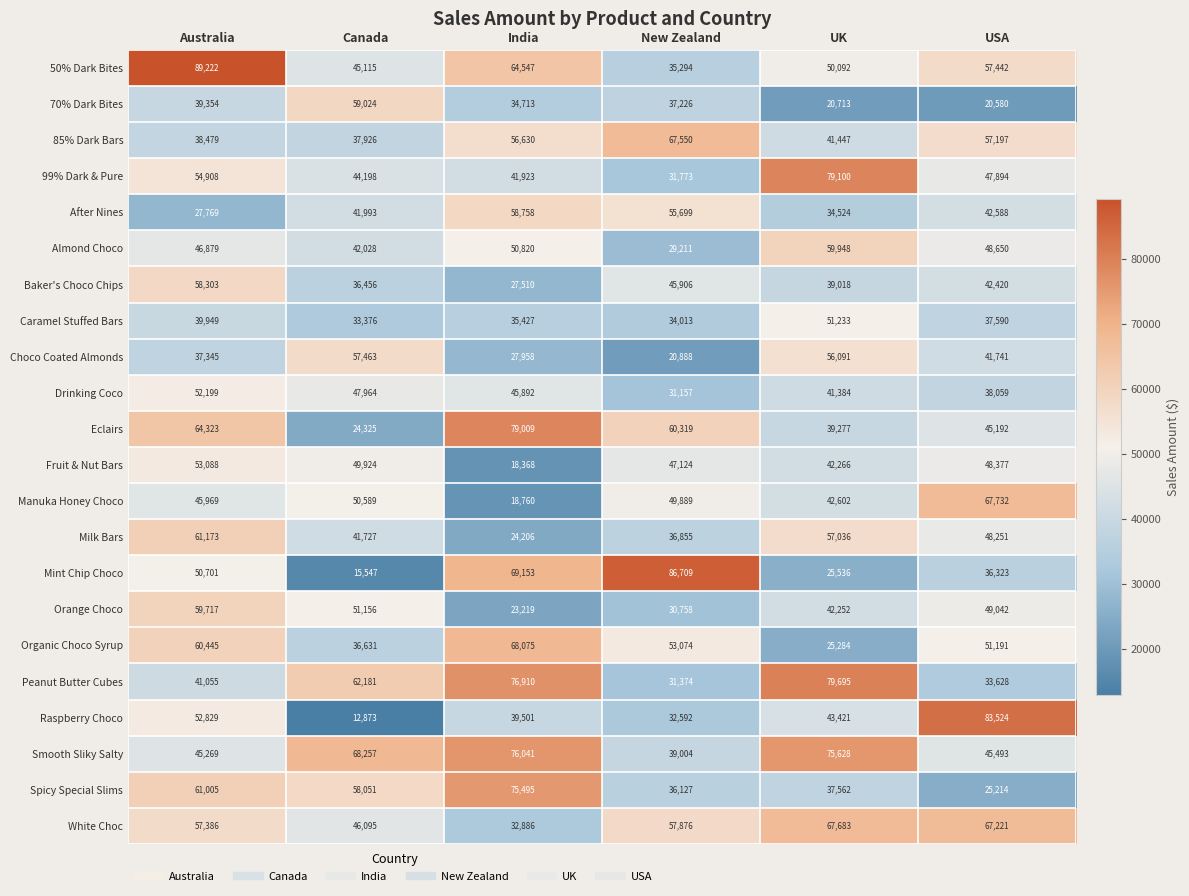

At Canada, list the series in order from largest to smallest.

Smooth Sliky Salty, Peanut Butter Cubes, 70% Dark Bites, Spicy Special Slims, Choco Coated Almonds, Orange Choco, Manuka Honey Choco, Fruit & Nut Bars, Drinking Coco, White Choc, 50% Dark Bites, 99% Dark & Pure, Almond Choco, After Nines, Milk Bars, 85% Dark Bars, Organic Choco Syrup, Baker's Choco Chips, Caramel Stuffed Bars, Eclairs, Mint Chip Choco, Raspberry Choco